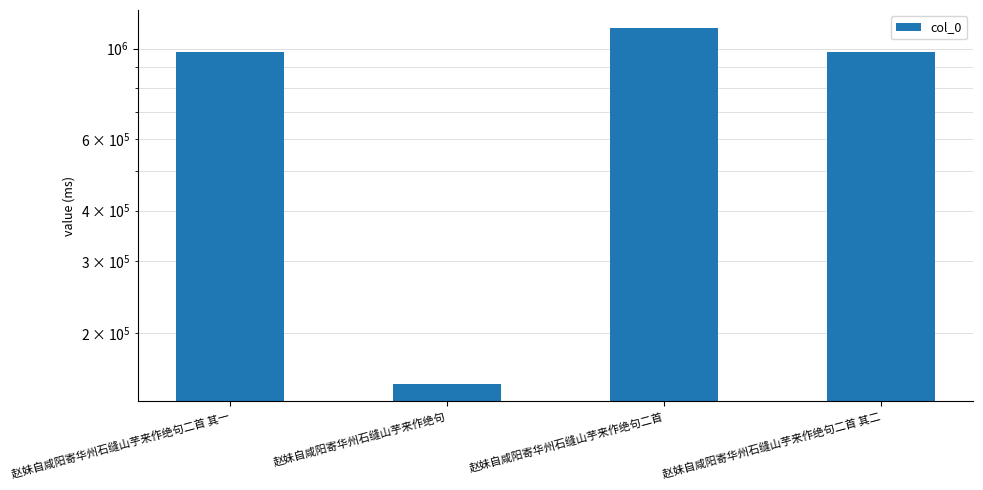

Reading right to left, what are all the values shown in this chart?

980005	1125199	150224	980006